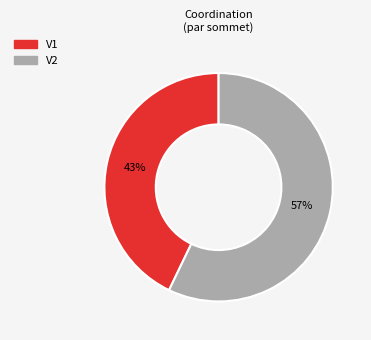

Which category has the biggest portion of the pie?

V2